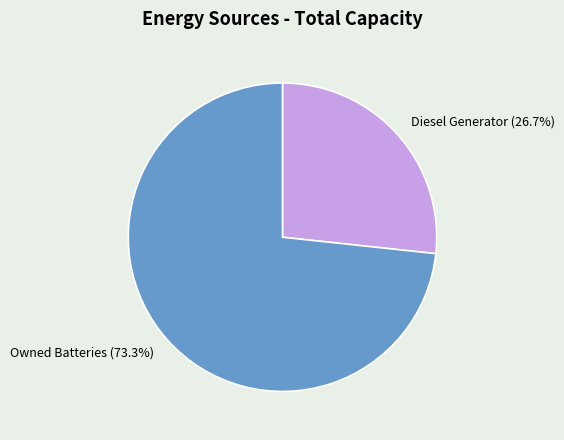

To the nearest percent, what is the difference between the largest and smallest slice percentages?

47%